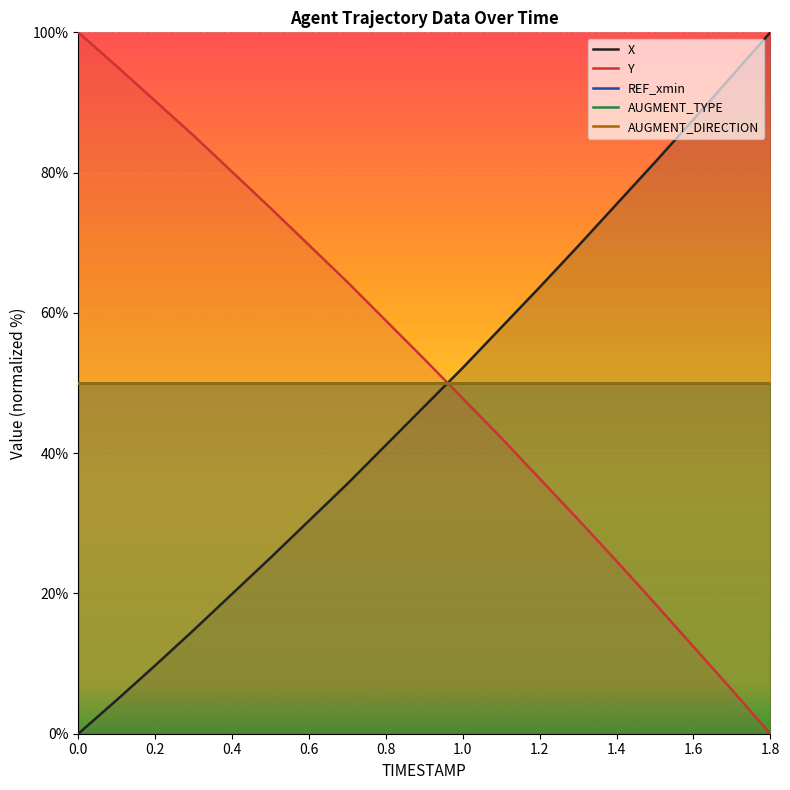

How many values in the X series exceed 46?

10